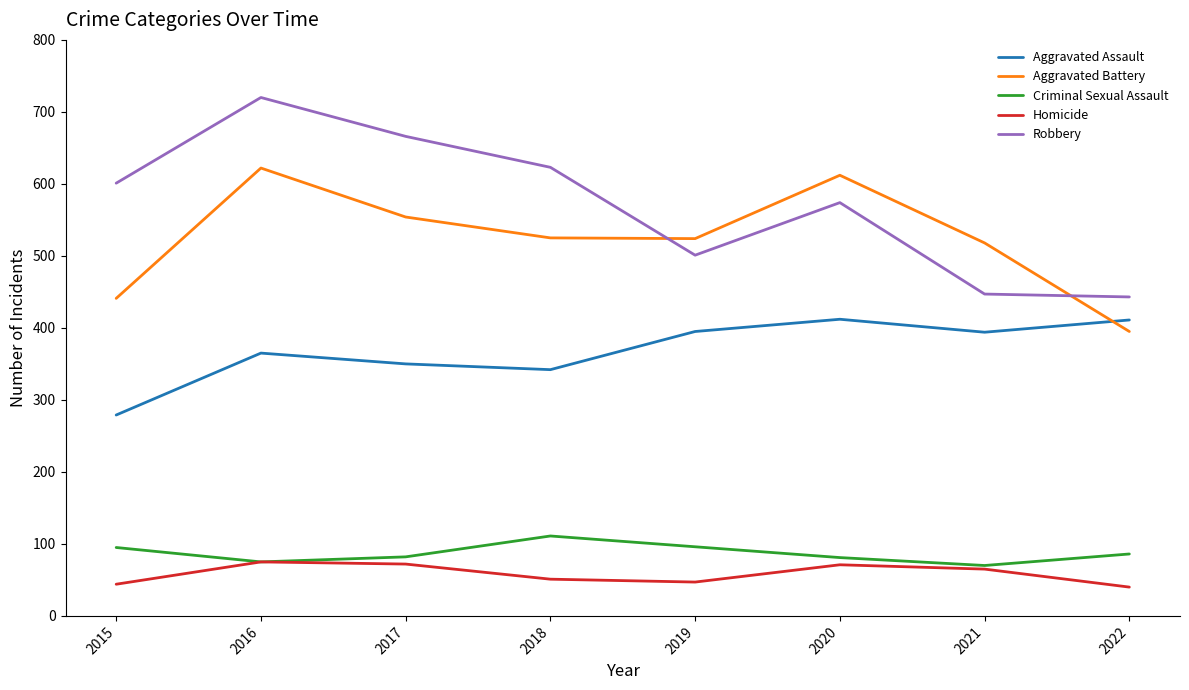

In Aggravated Battery, how many points are lower than both neighbors (excluding endpoints)?

1